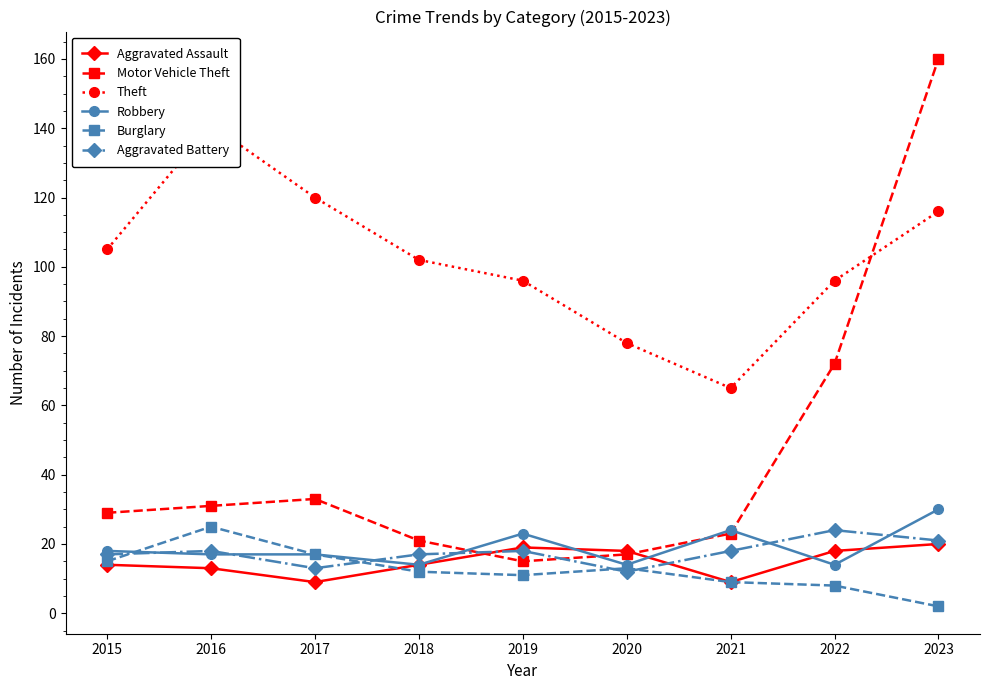

What is the spread (max minus min) of values at 2020?

66